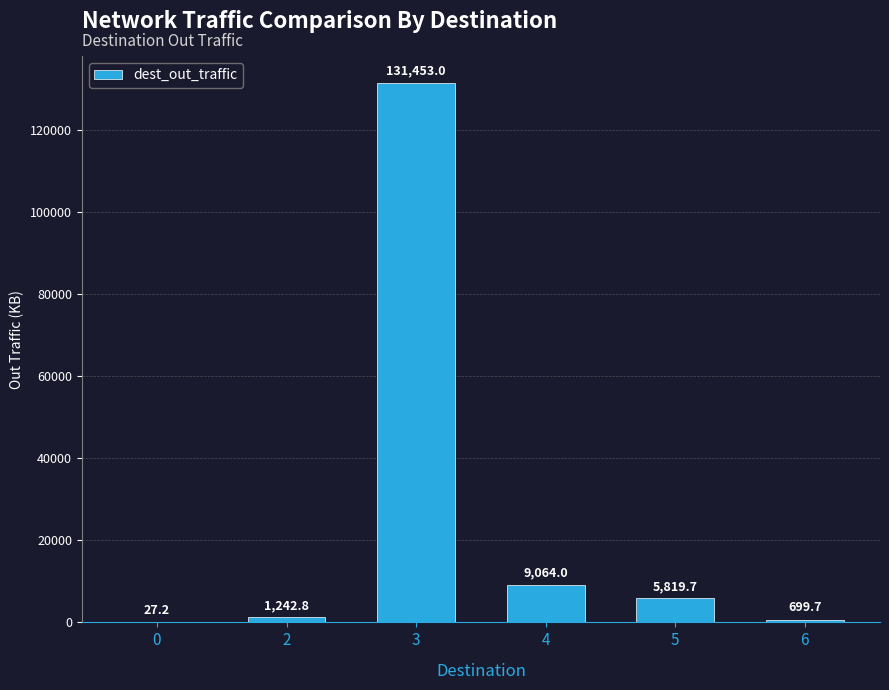

What is the sum of the values at 6 and 3?

132152.7